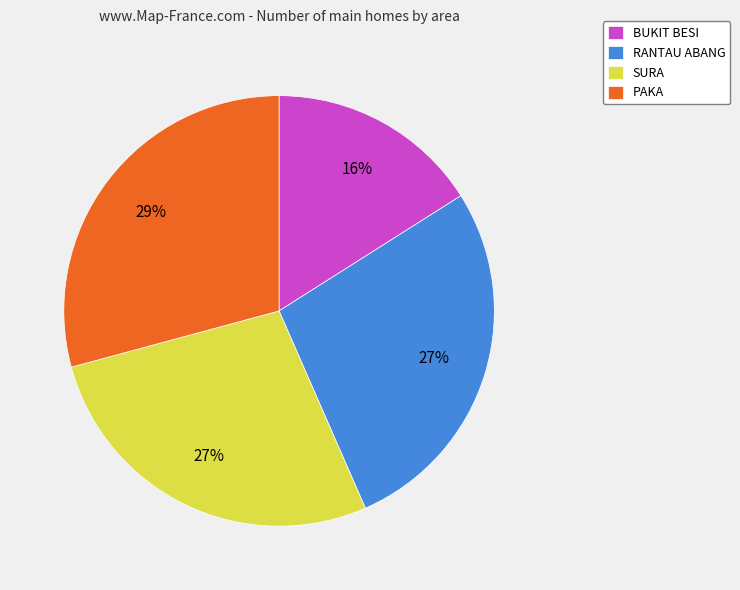

Combined, do SURA and PAKA account for over 50%?

Yes